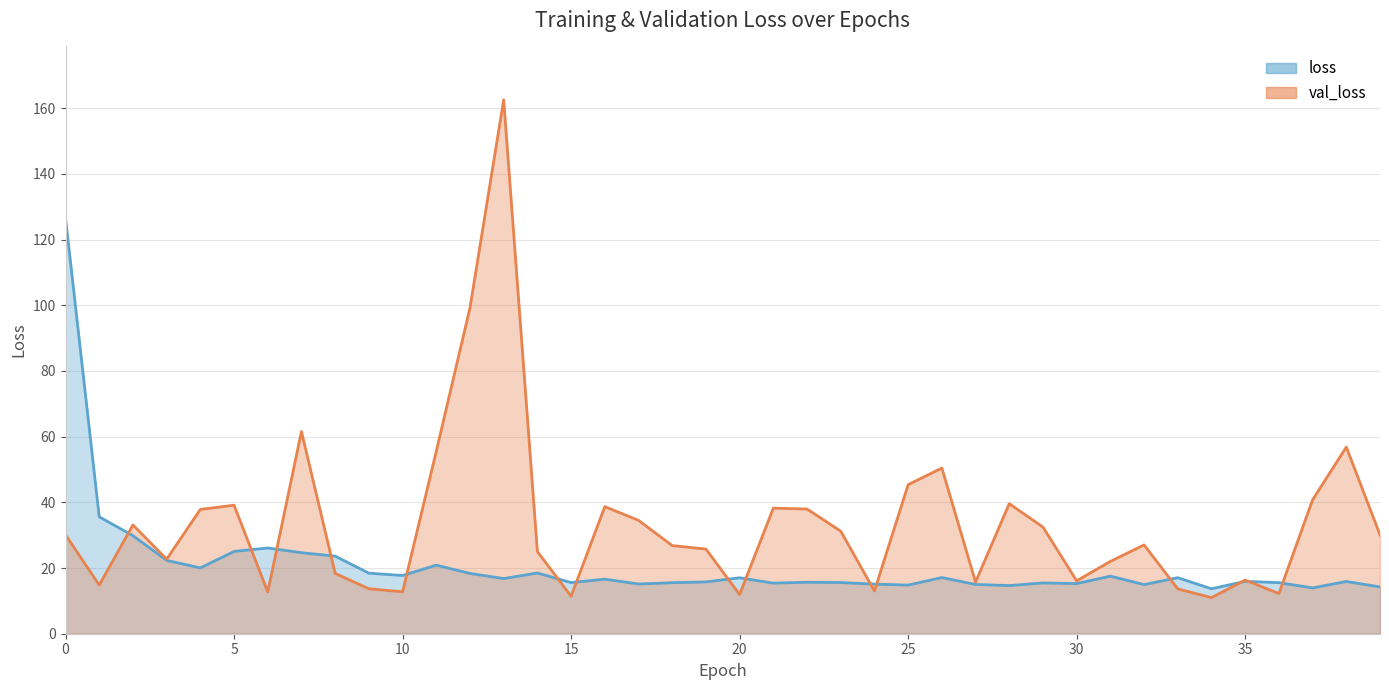

Which series ends up on top after the final intersection of val_loss and loss?

val_loss